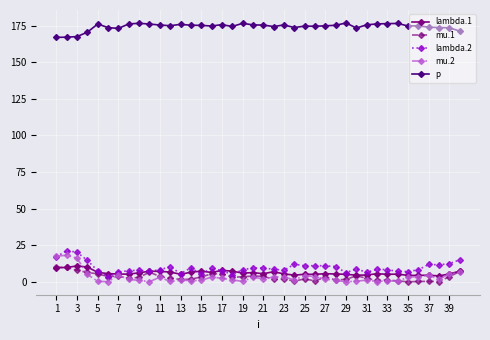

True or false: p and lambda.1 intersect in this chart.

False